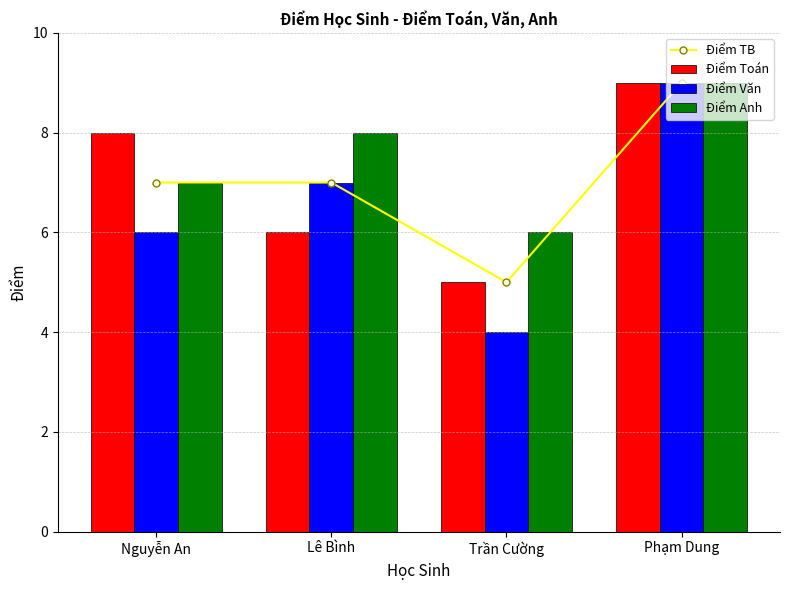

Between Nguyễn An and Trần Cường, which is larger?

Nguyễn An